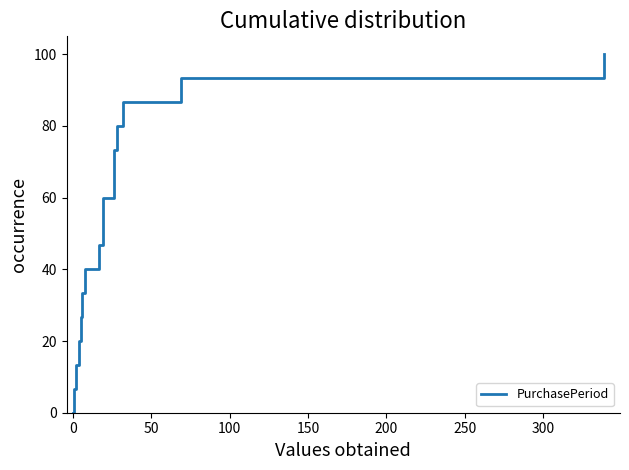

What is the sum of all values?

800.0